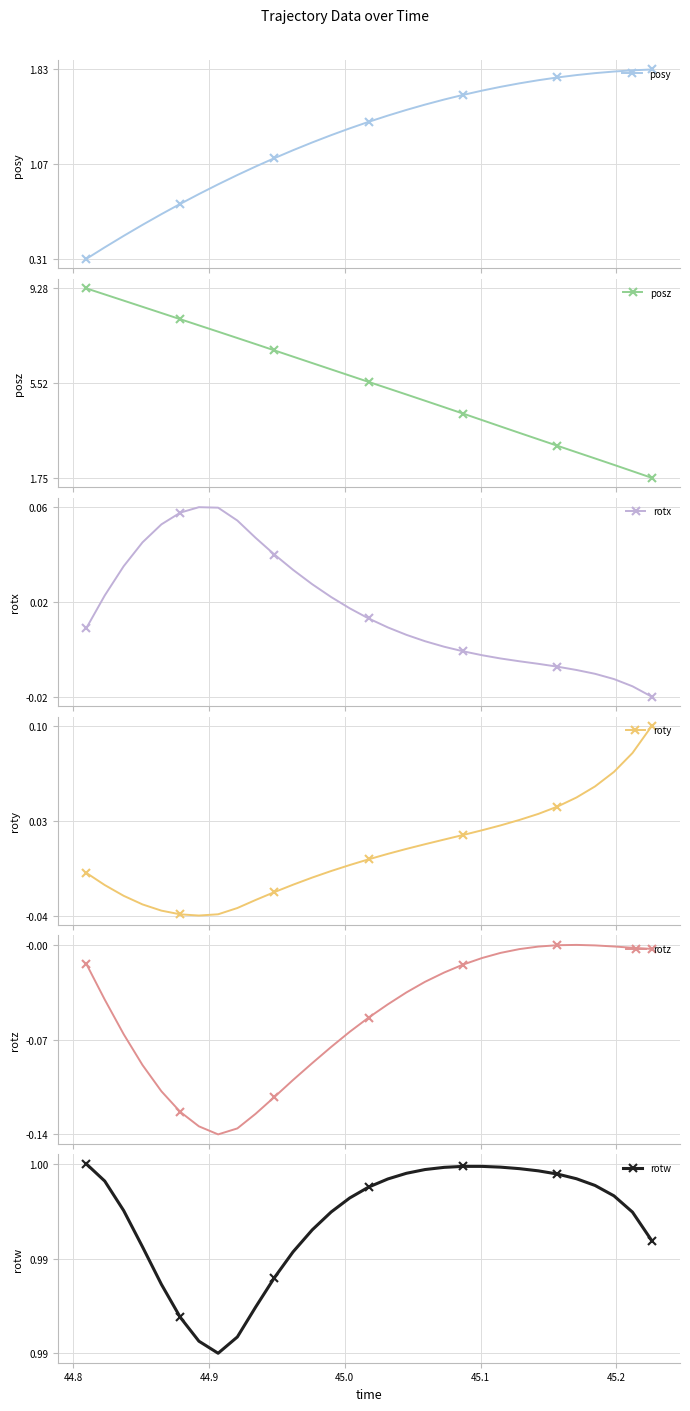

What are all the series names shown in the legend?

posy, posz, rotx, roty, rotz, rotw